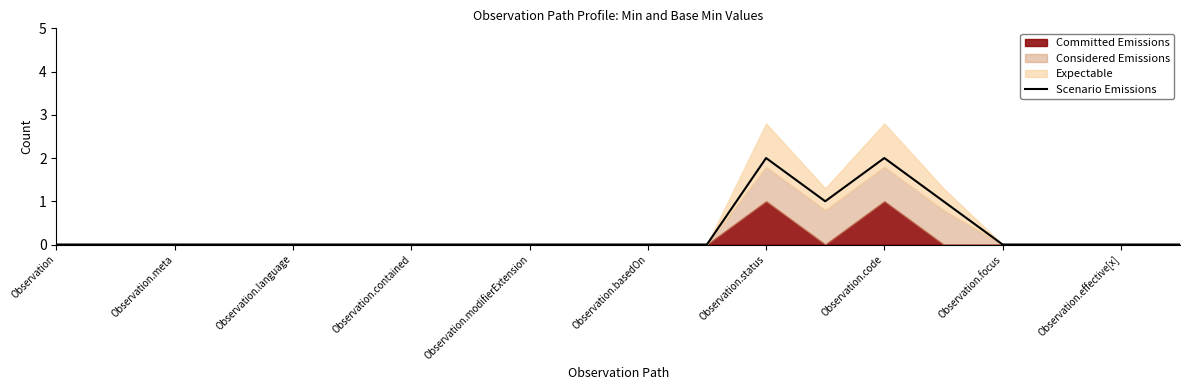

What is the difference between the maximum and minimum values?

2